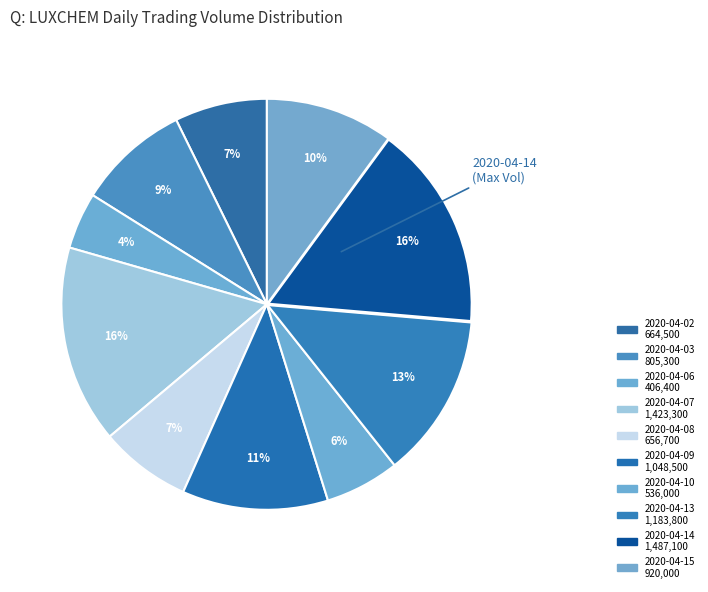

What percentage is the 2020-04-09 slice, to the nearest percent?

11%